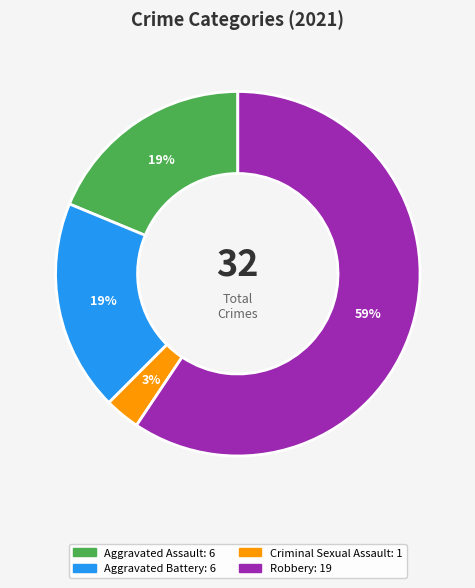

Is there a majority slice in this chart?

Yes